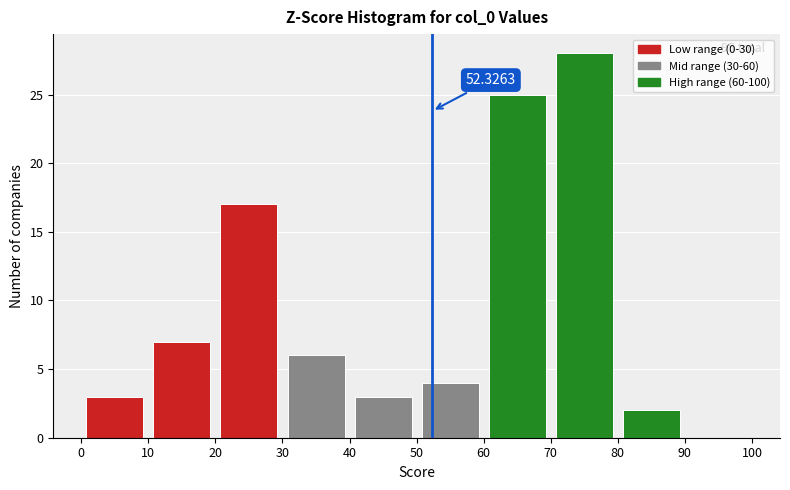

Which range on the x-axis has the tallest bar?

70 to 80